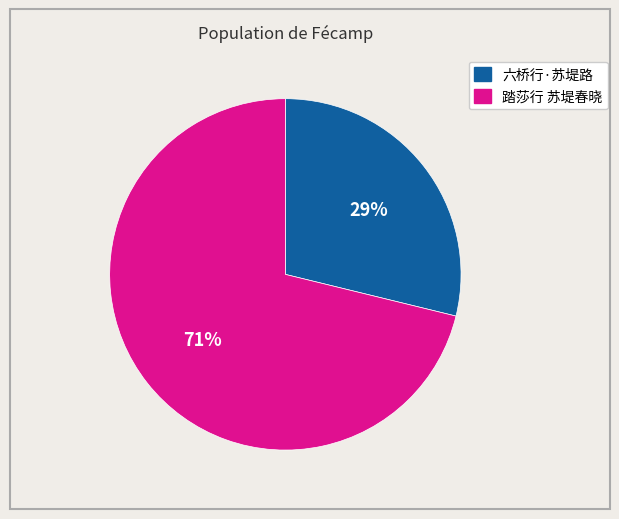

True or false: 踏莎行 苏堤春晓 accounts for 71% of the total.

True